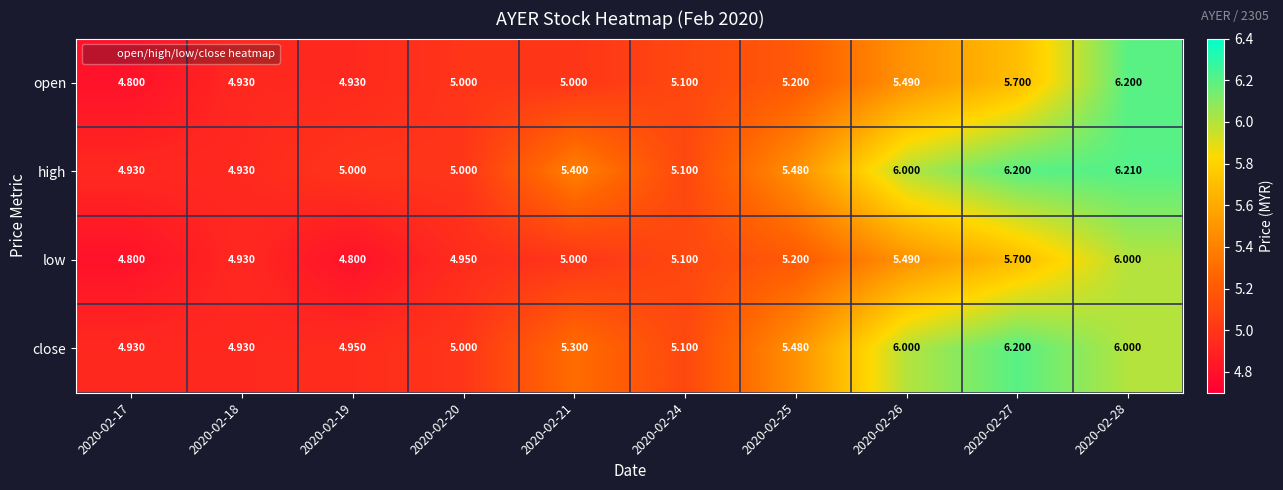

List the series in order of their overall mean, lowest first.

low, open, close, high